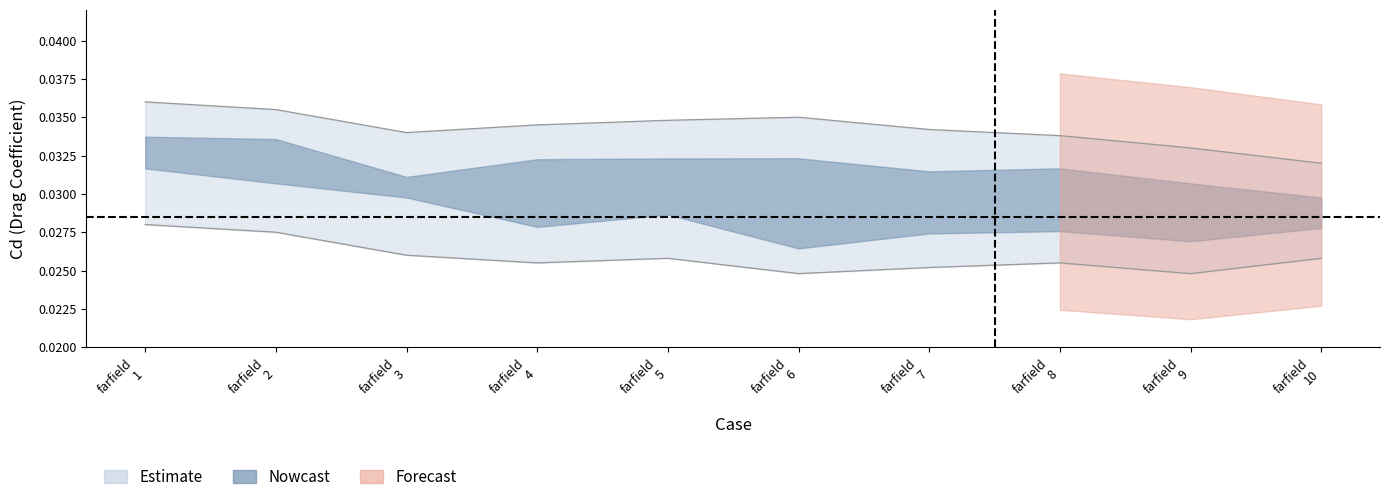

At farfield 7, list the series in order from smallest to largest.

cd_lower, cd_upper